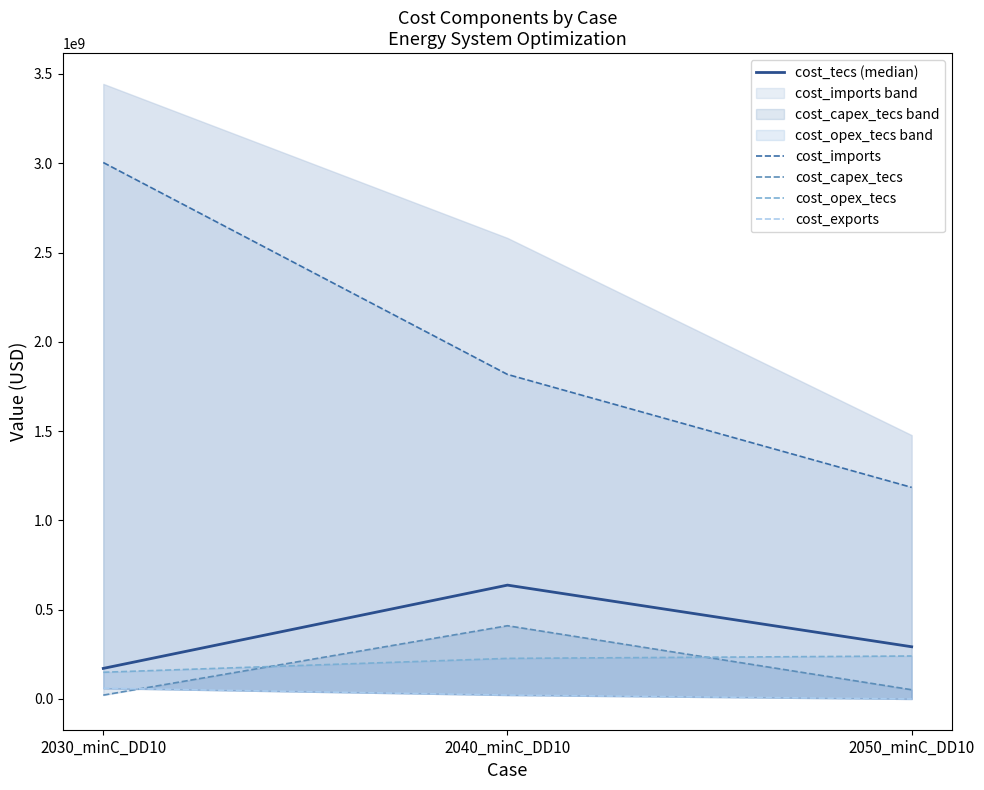

Which series has the widest spread of values?

cost_imports